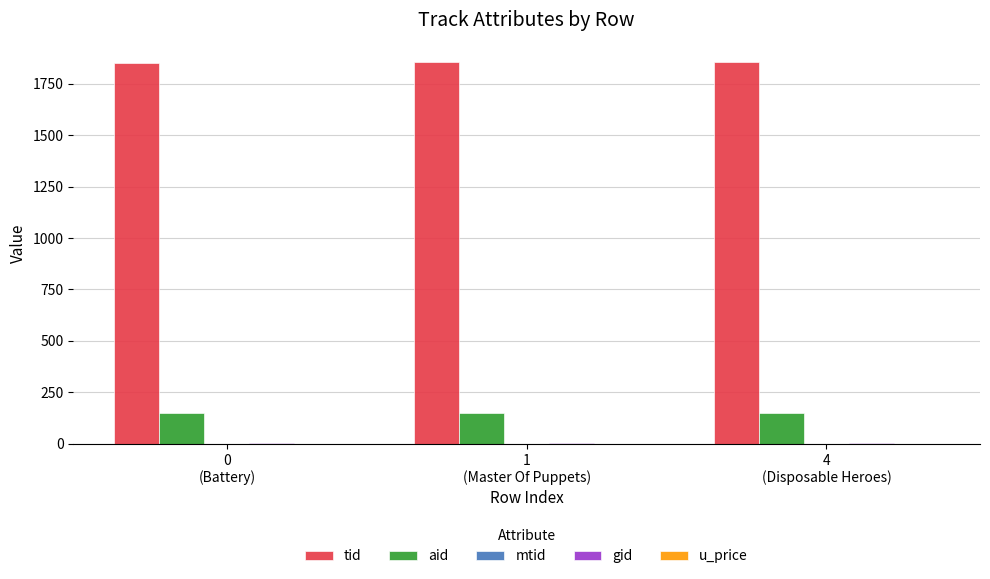

Which series has the largest total across all categories?

tid